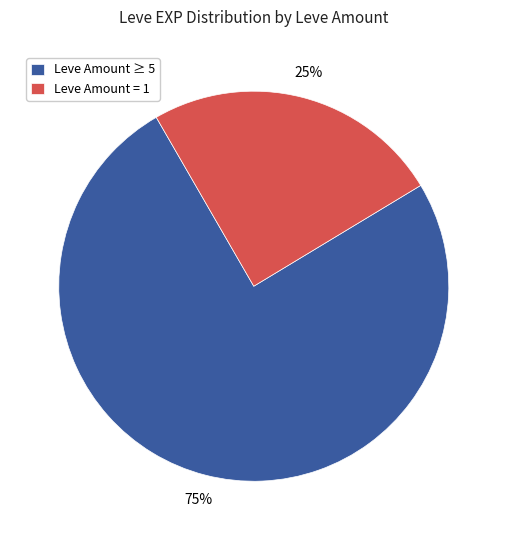

To the nearest percent, what percentage of the pie is Leve Amount ≥ 5?

75%